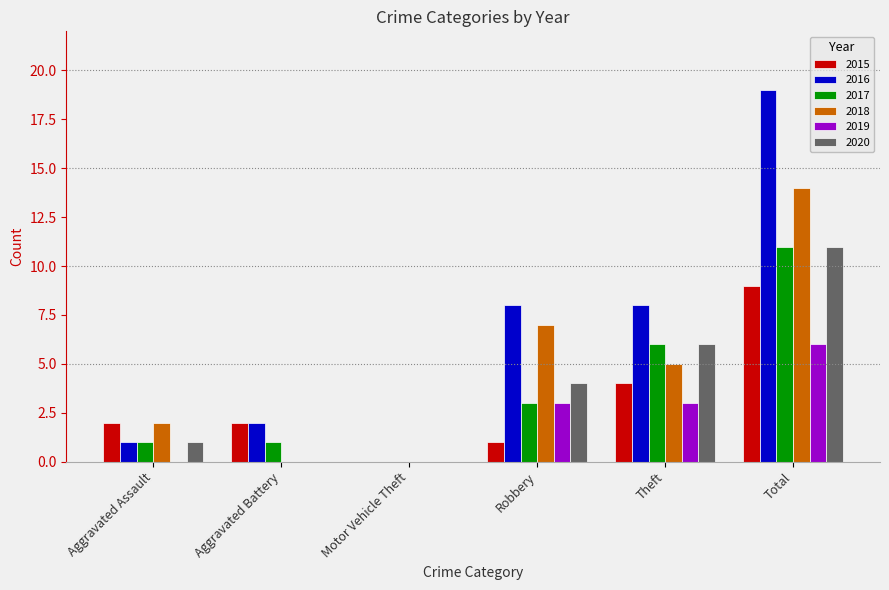

Is the value of 2016 at Motor Vehicle Theft greater than the value of 2017 at Total?

No